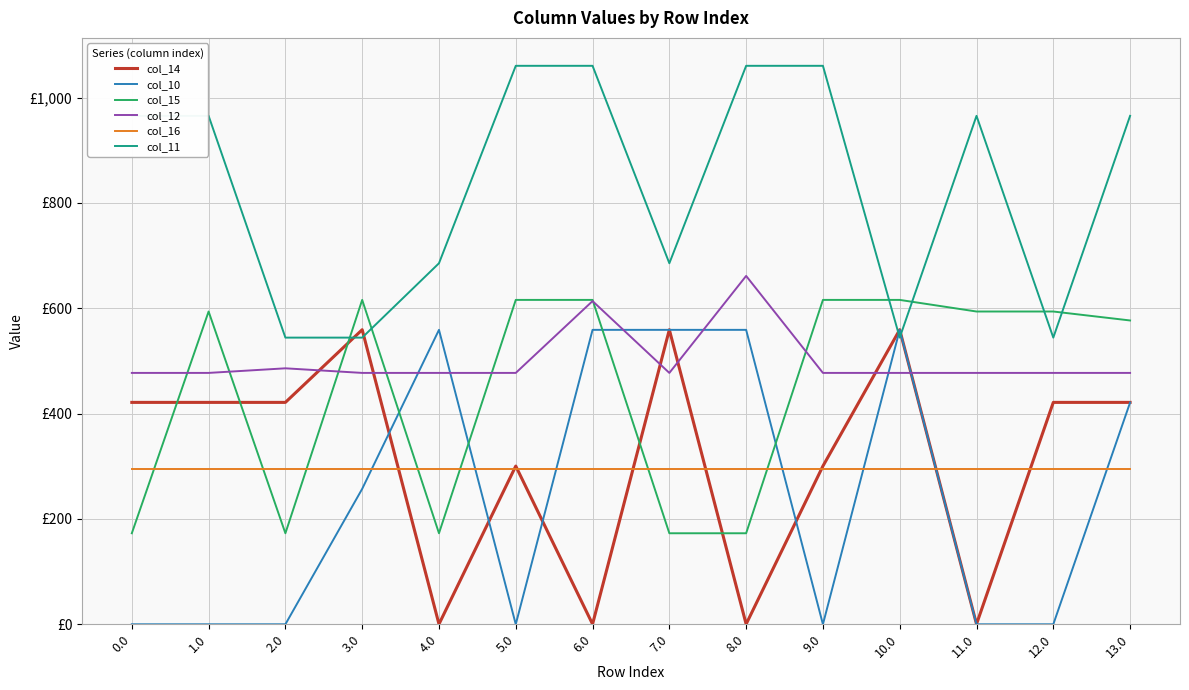

What is the sum of the col_11 values at 2.0 and 10.0?

1088.5